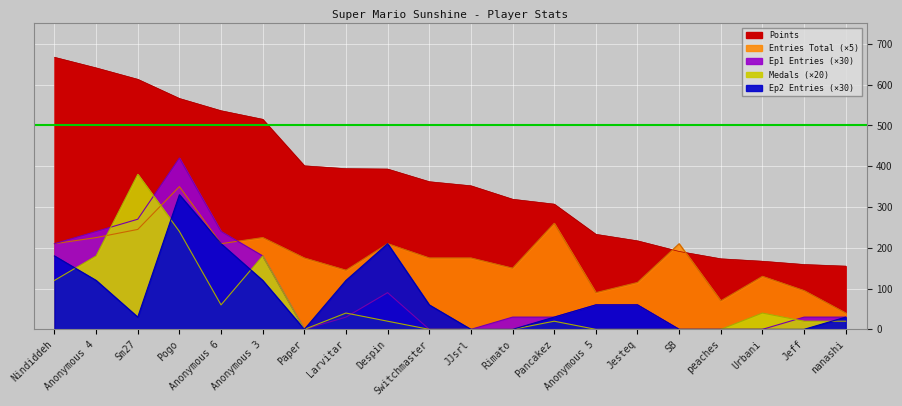

Is it true that Points equals 394 at Larvitar?

True